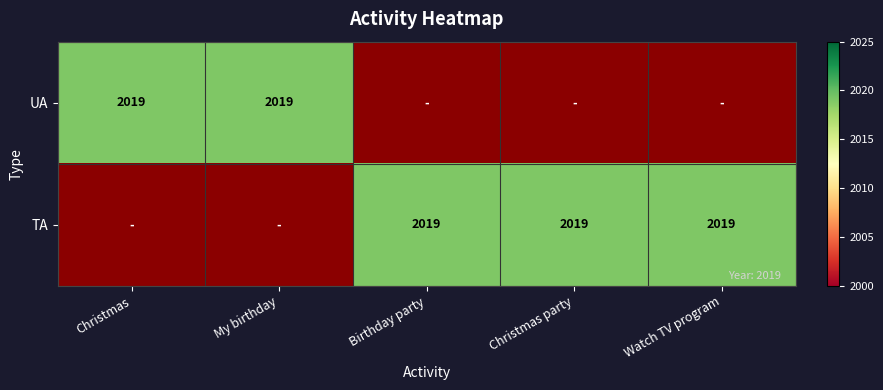

What is the difference between the maximum and minimum values in the Christmas series?

2019